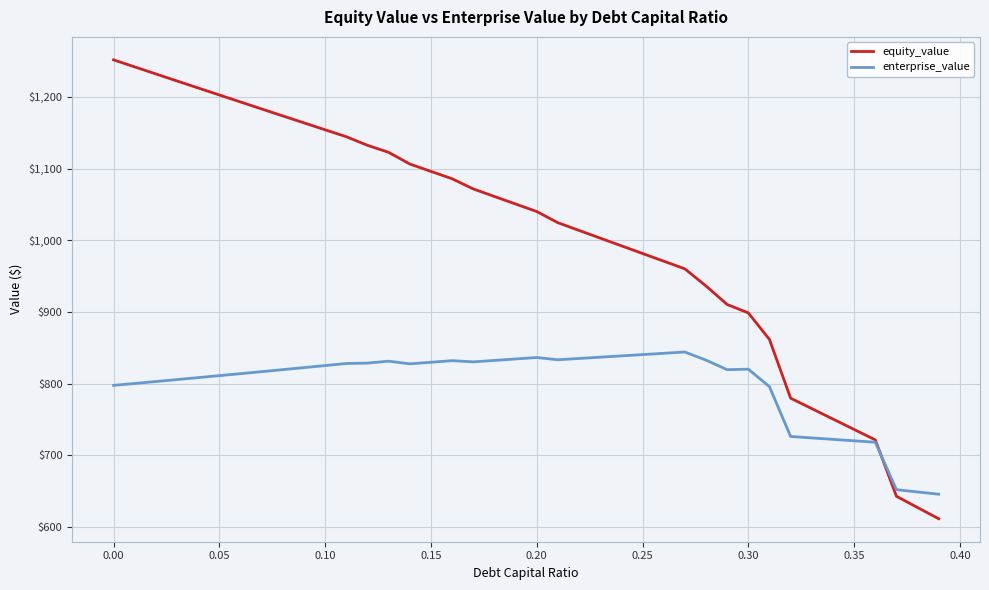

What is the maximum value for enterprise_value?

844.2